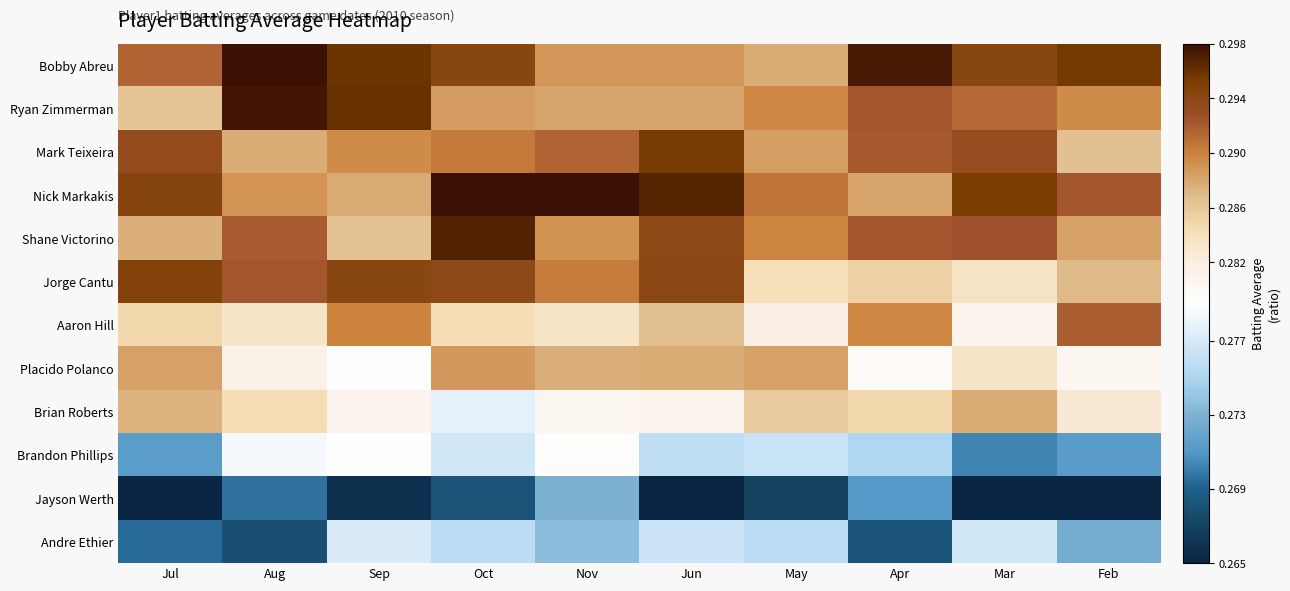

What is the minimum value shown in the chart?

0.3